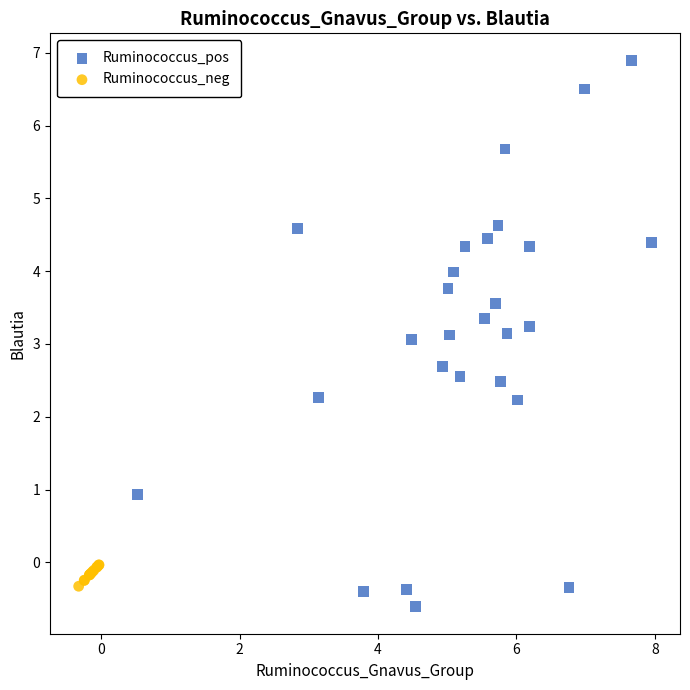

Which series reaches the maximum Y coordinate?

Ruminococcus_pos